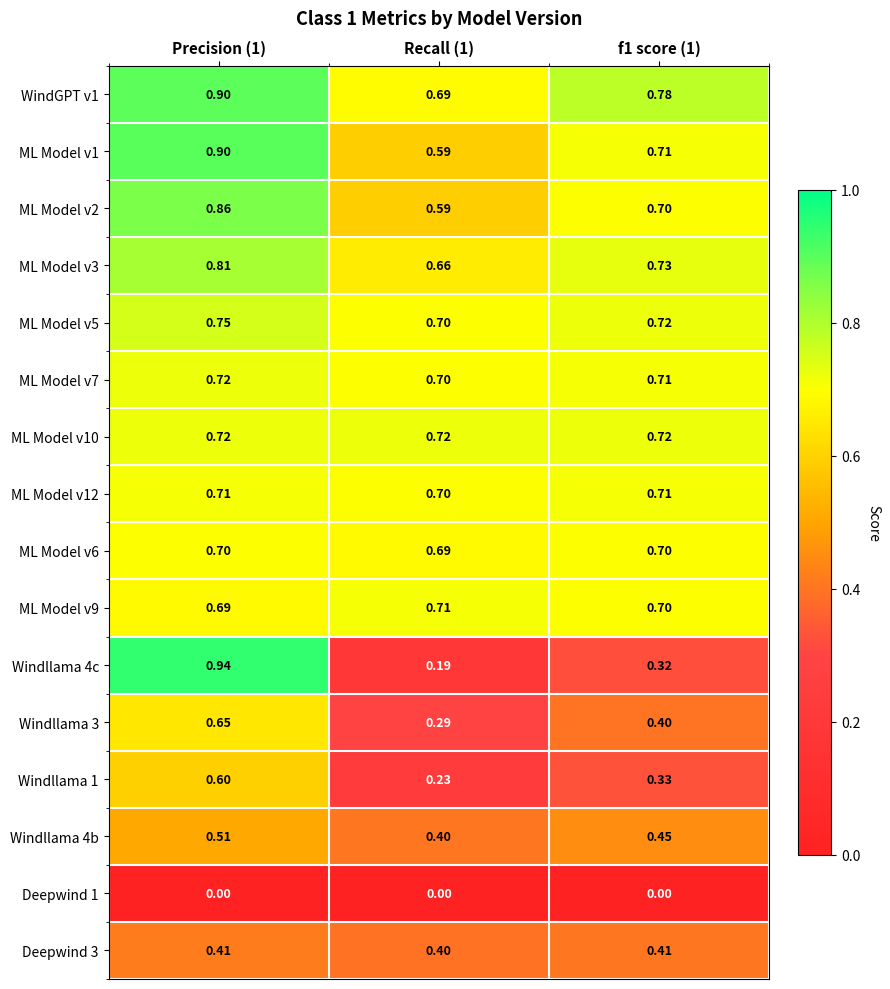

Is the value of ML Model v7 at Precision (1) greater than the value of Windllama 4c at Recall (1)?

Yes